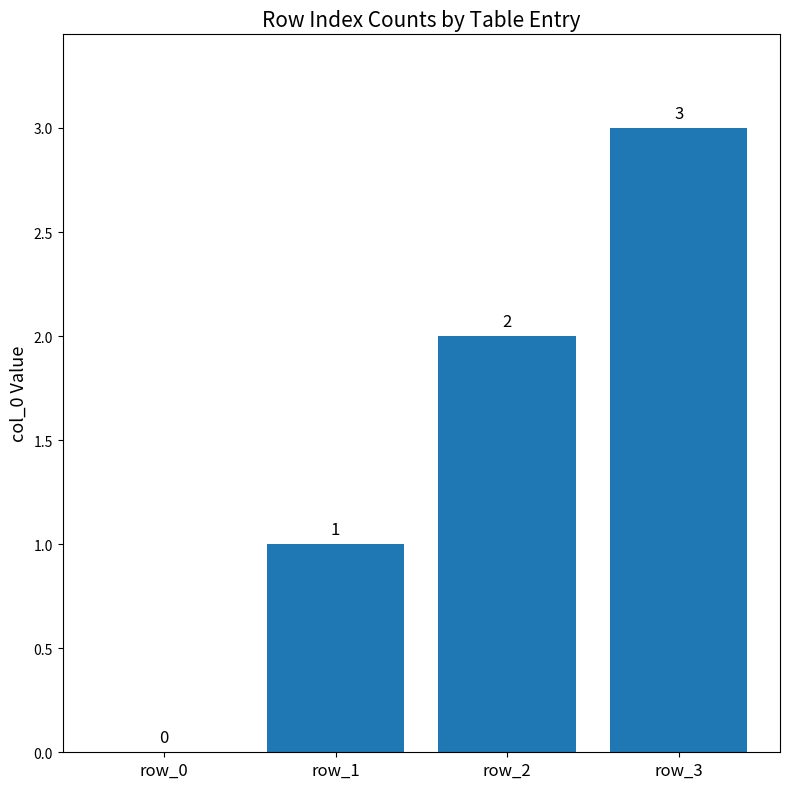

The chart shows a value of 2 at row_2. True or false?

True